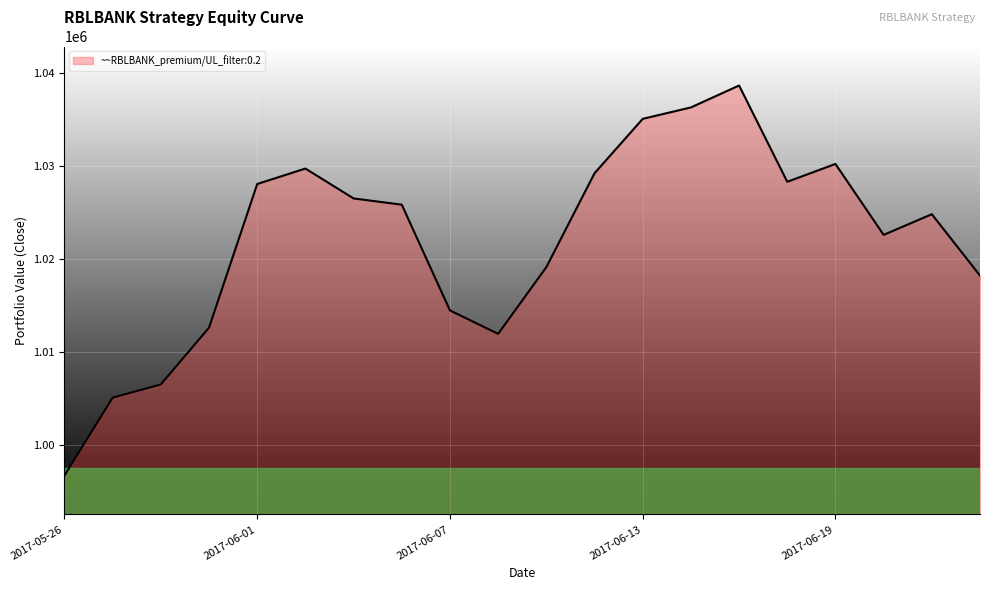

What is the smallest value displayed?

996751.4